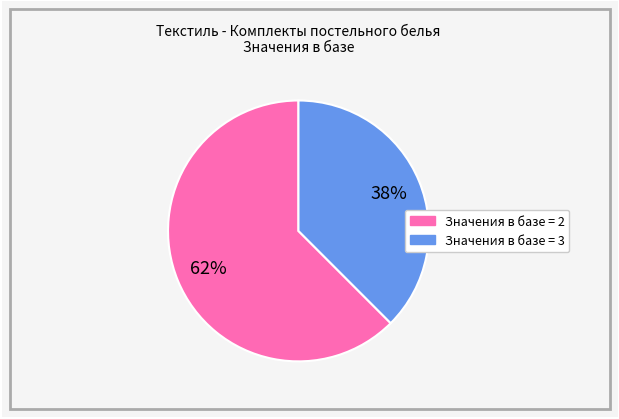

To the nearest percent, what is the average slice percentage?

50%